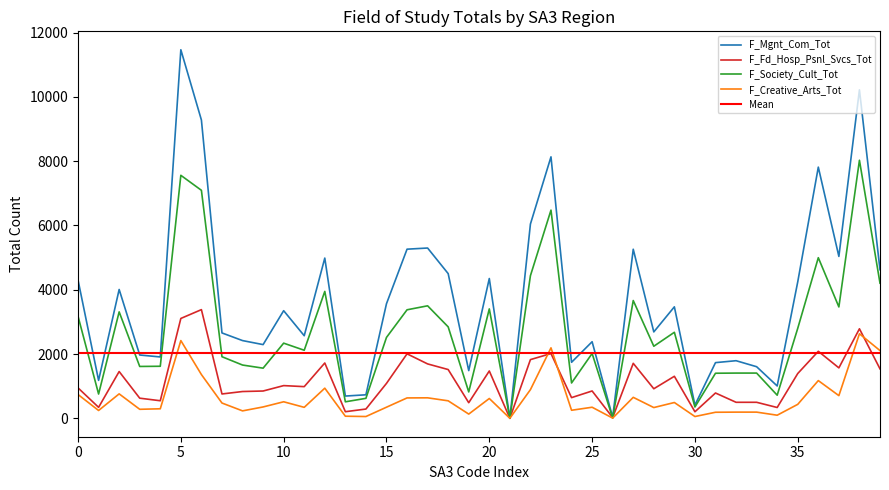

True or false: F_Creative_Arts_Tot and F_Society_Cult_Tot intersect in this chart.

False